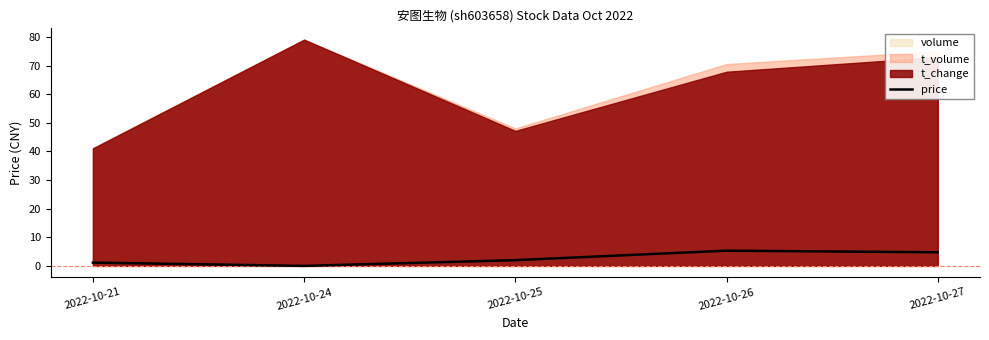

How many data points are above 2?

3